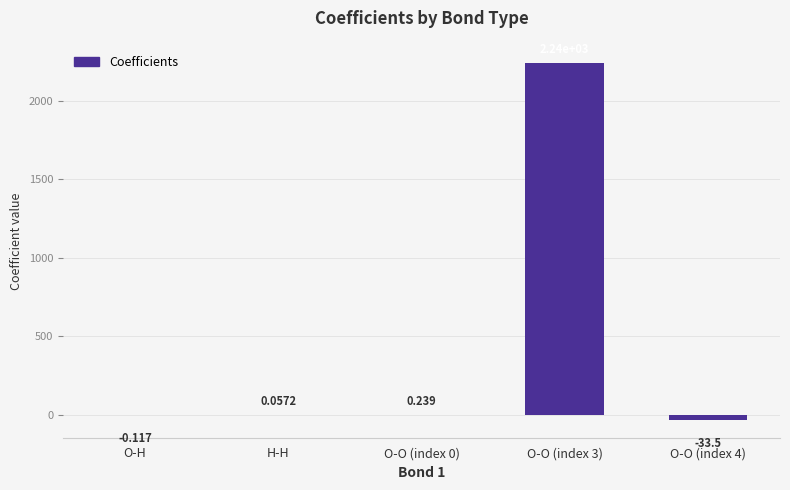

At which label does the data first exceed 0?

H-H